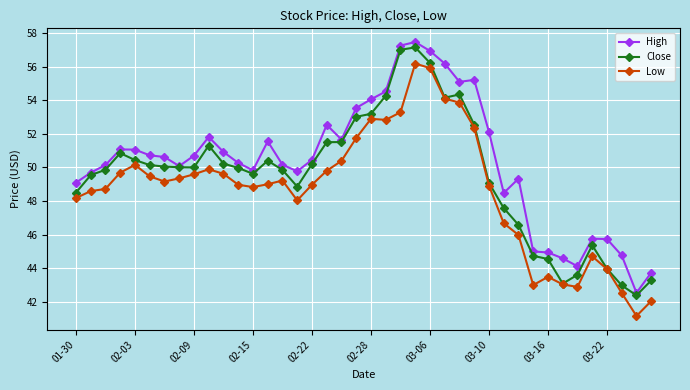

Which series has the largest total across all categories?

High